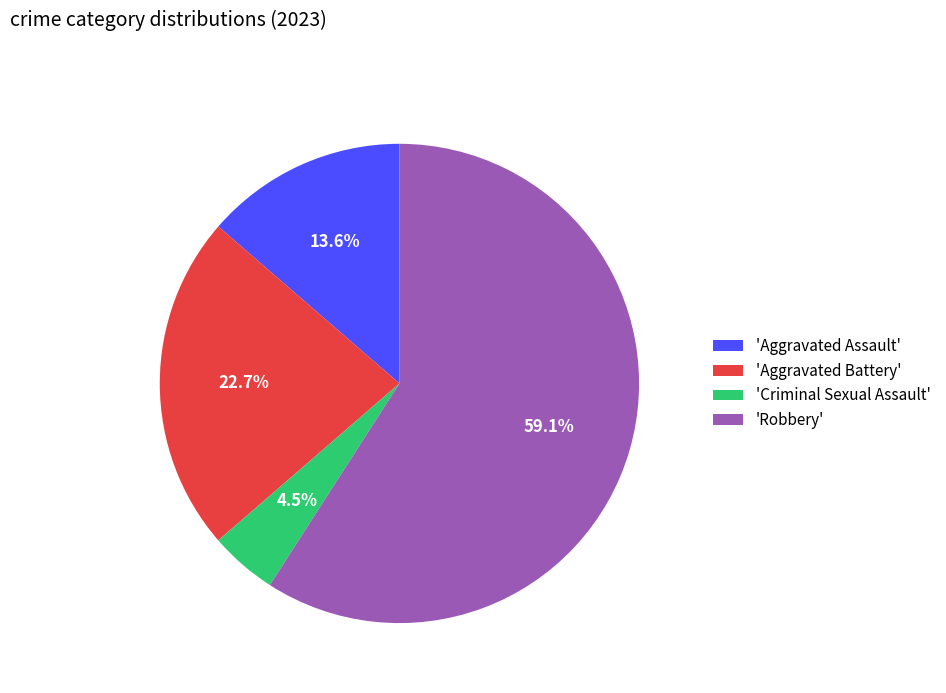

What is the ratio of the value at 'Aggravated Assault' to the value at 'Aggravated Battery'?

0.6